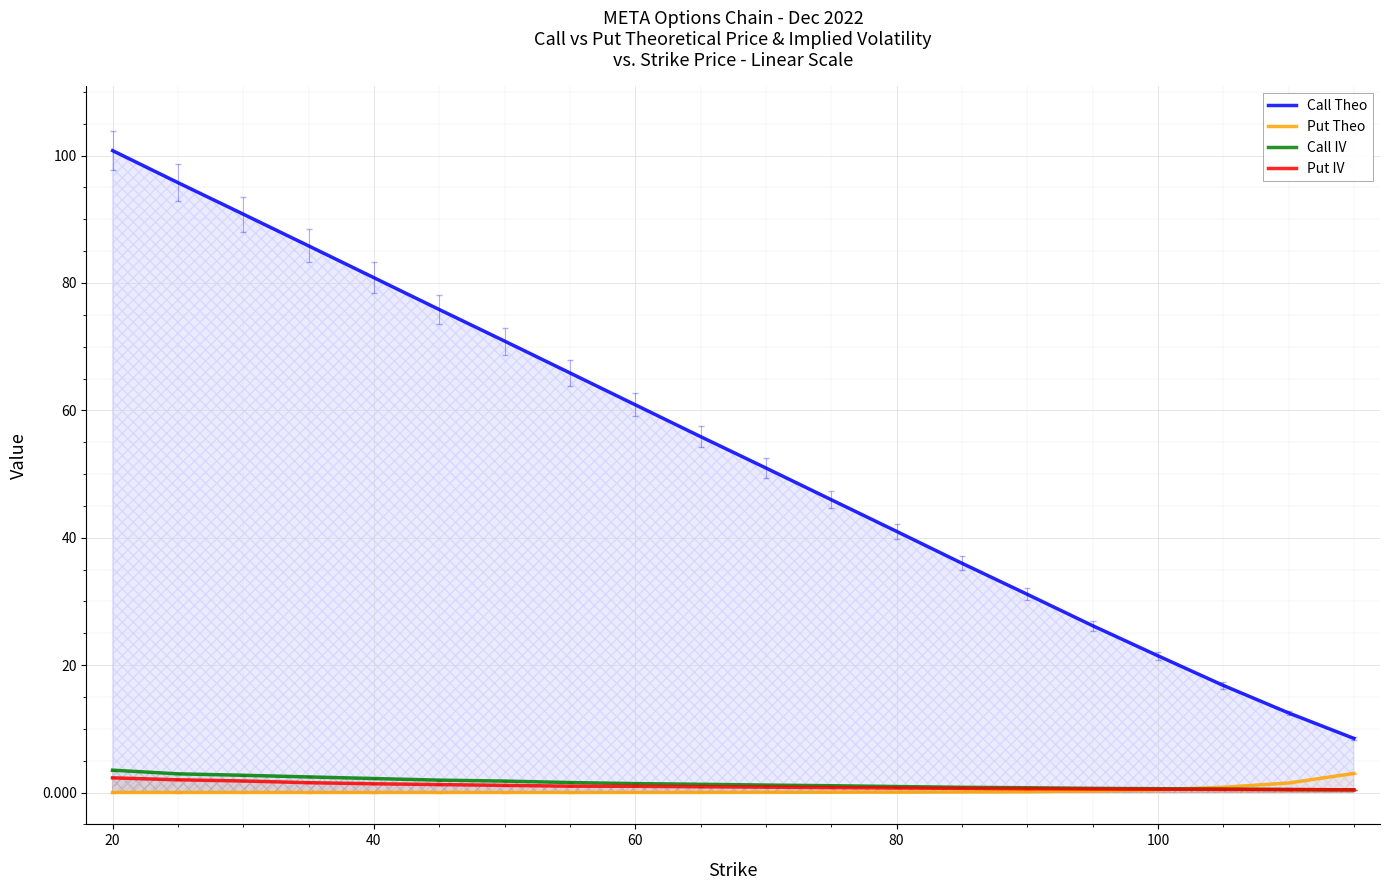

How many intersections are there between Put IV and Call IV?

1